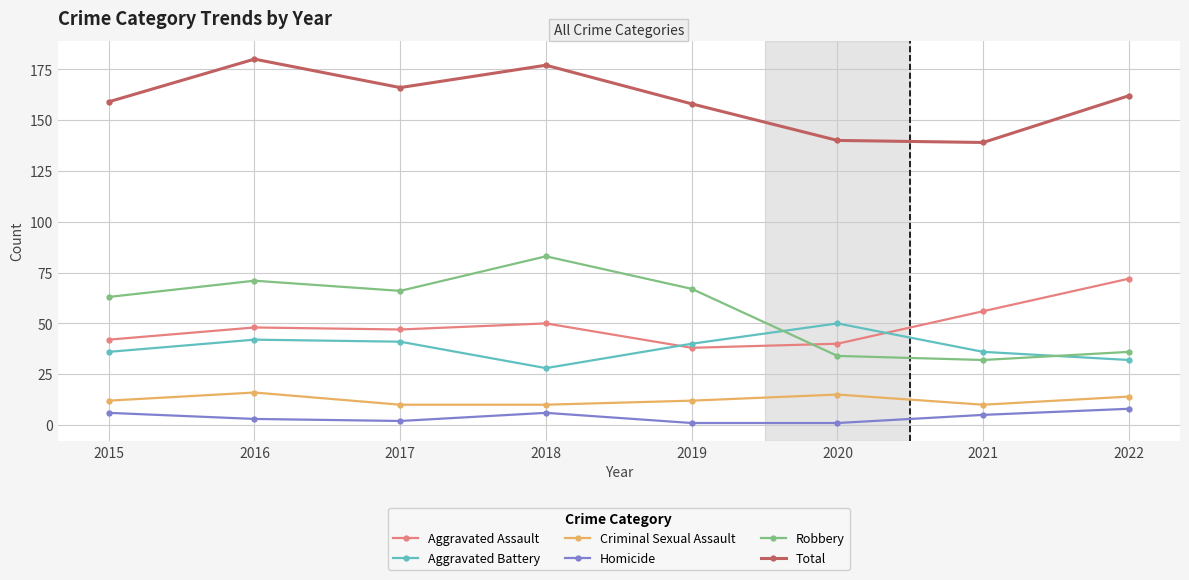

Which series ends up on top after the final intersection of Aggravated Battery and Aggravated Assault?

Aggravated Assault